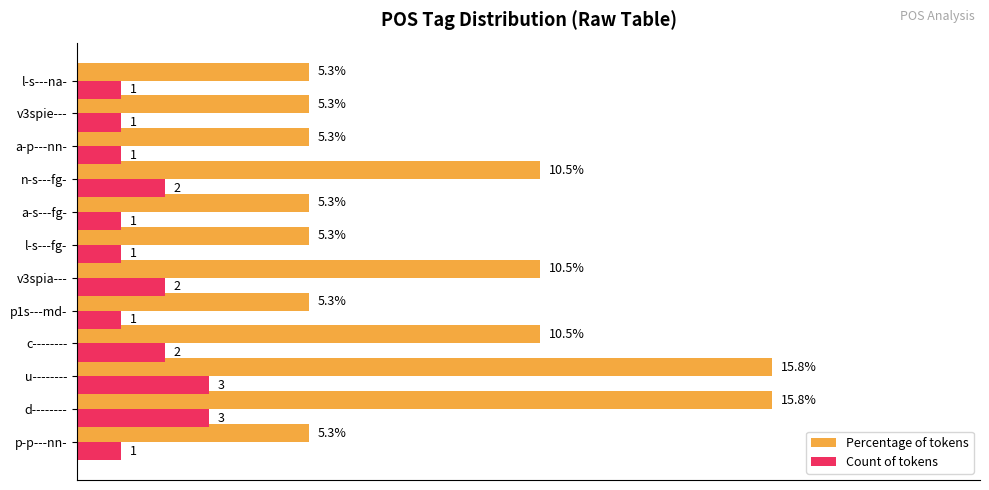

Rank the series by their maximum value, from highest to lowest.

Percentage of tokens, Count of tokens